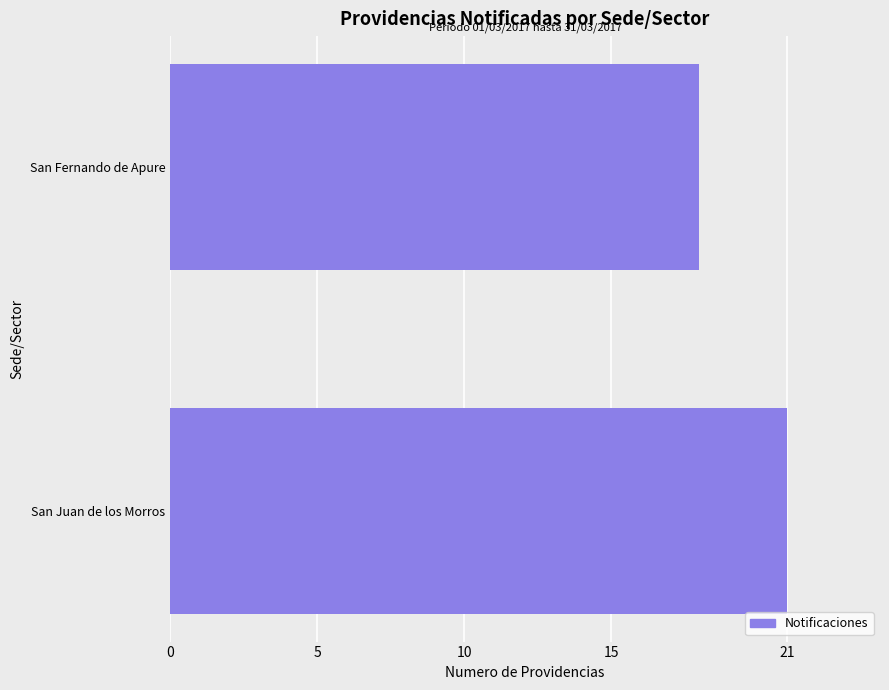

What is the difference between the maximum and minimum values?

3